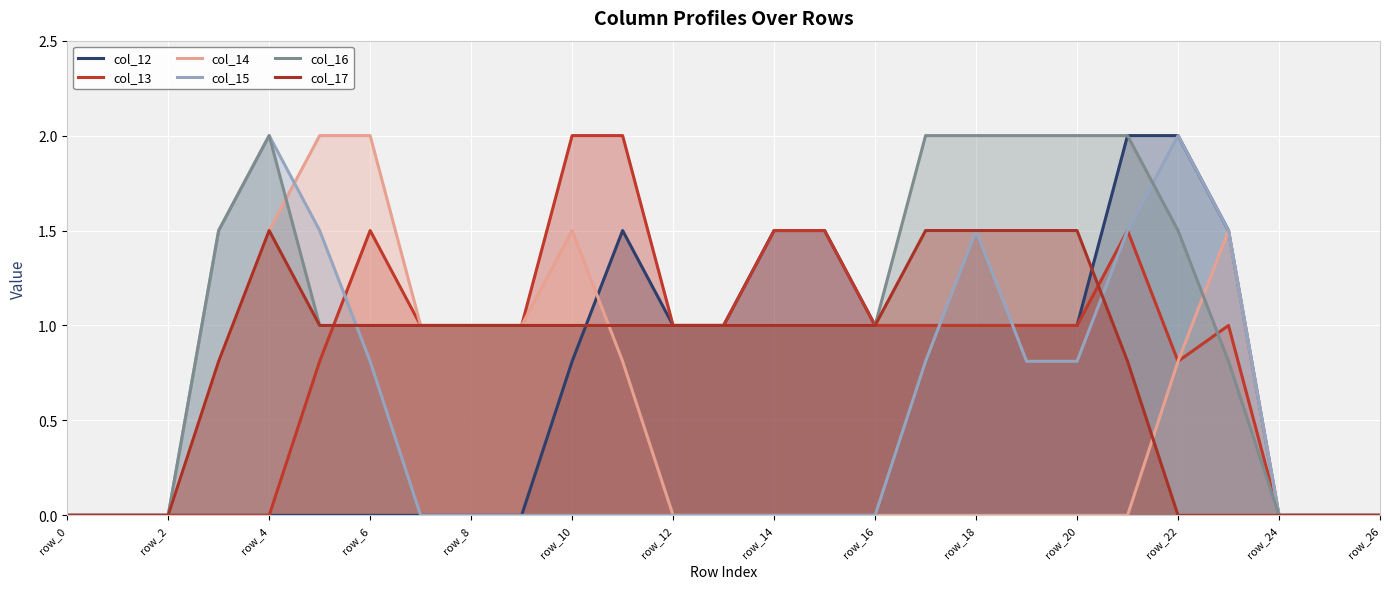

How many data points does each series have?

27